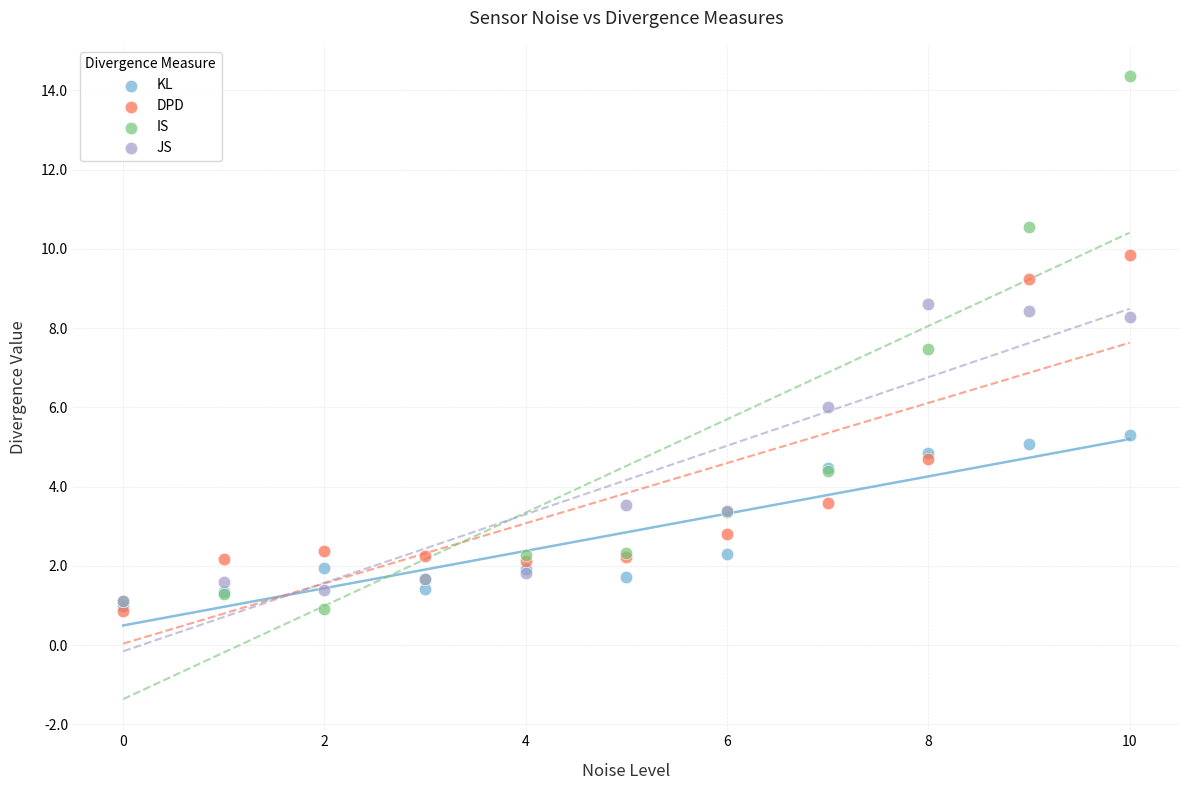

Which series has the largest Y range (max minus min)?

IS